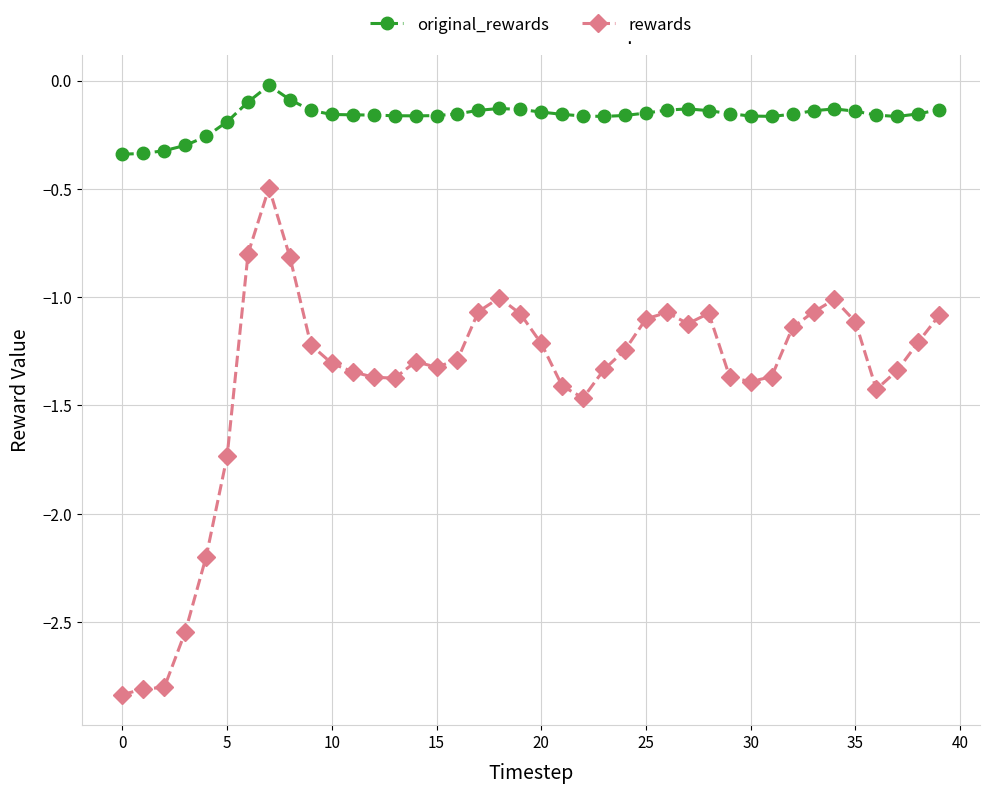

At how many categories does at least one series exceed -2?

40